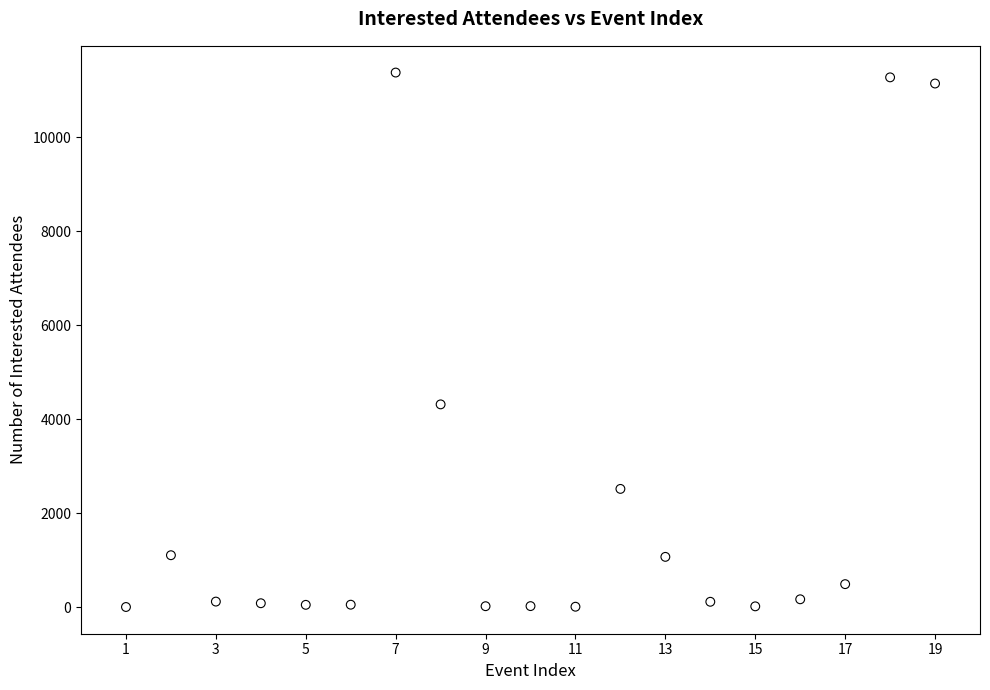

What Y value in the scatter plot is closest to 5691?

4318